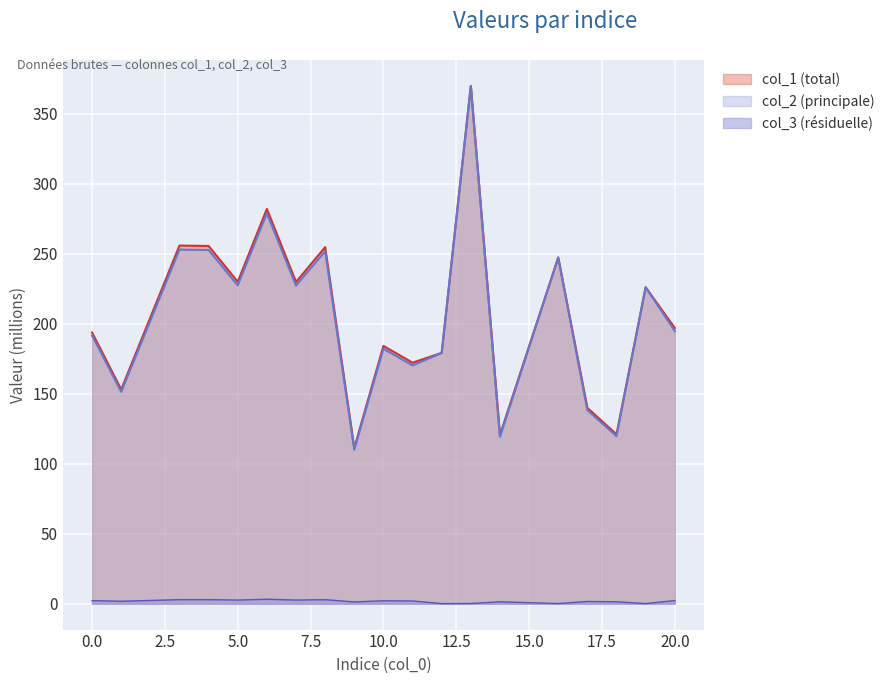

True or false: col_3 and col_1 cross at least once.

False